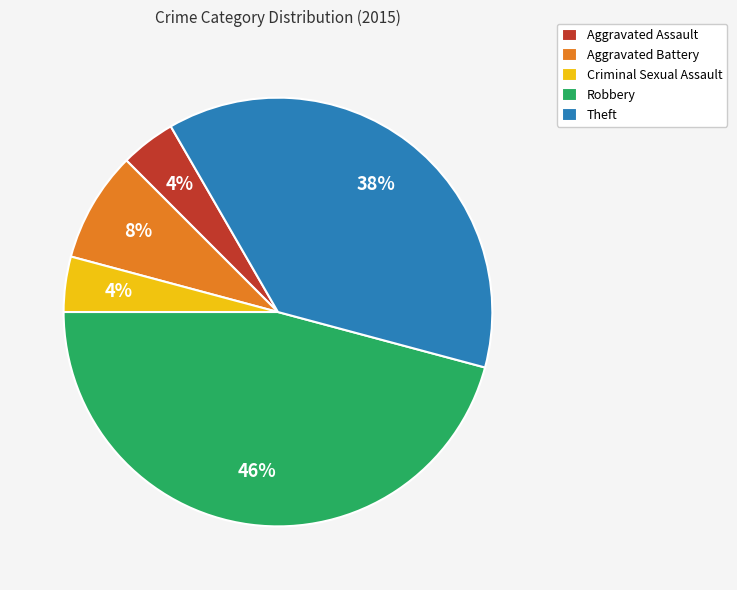

What percentage is the Aggravated Battery slice, to the nearest percent?

8%